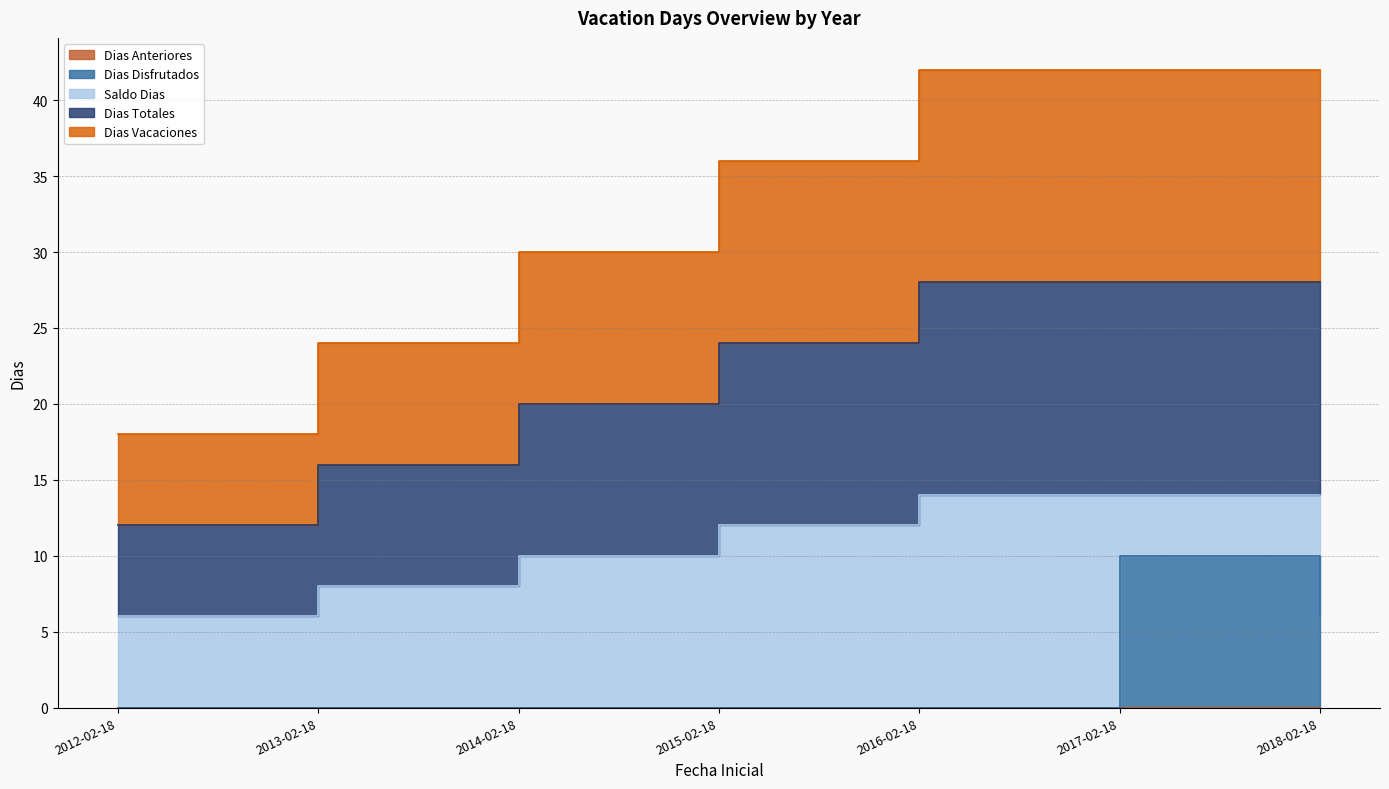

What position from the left is 2015-02-18?

4